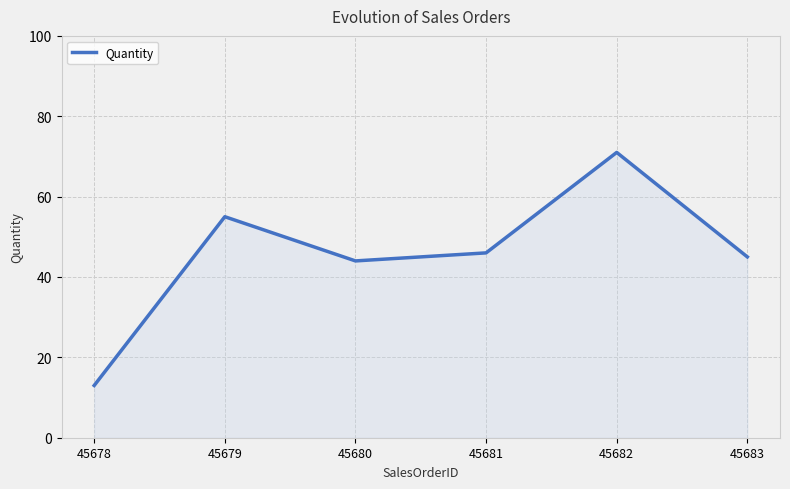

True or false: the data has more than 0 interior local peaks.

True